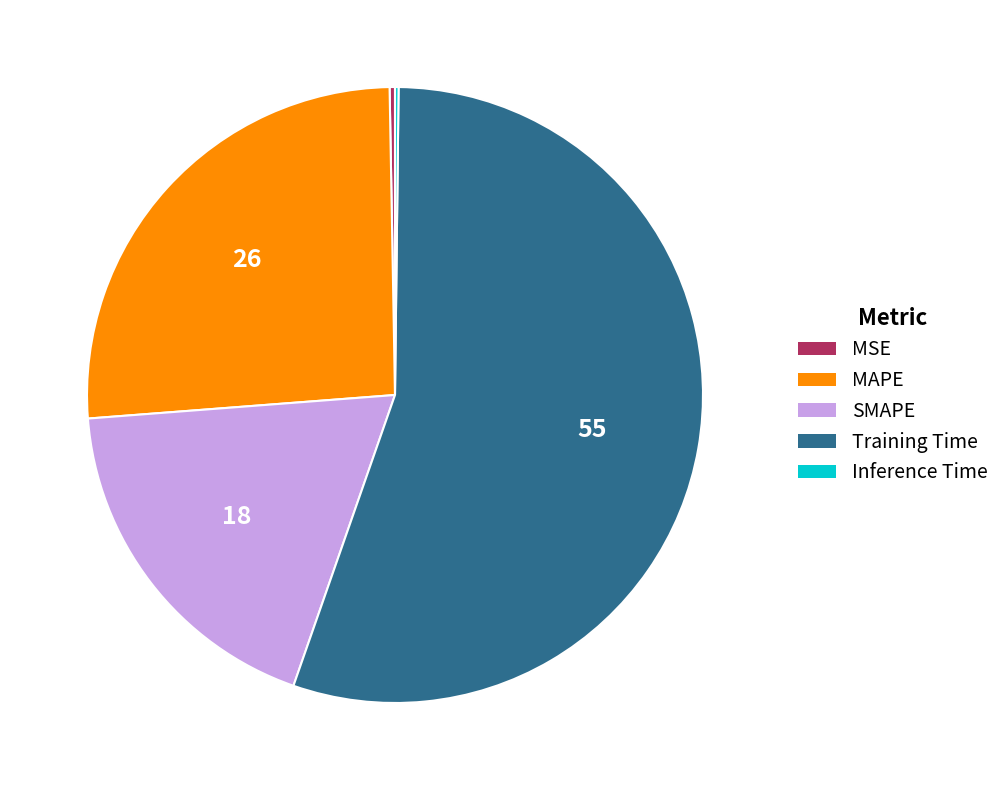

Does any single category account for the majority?

Yes